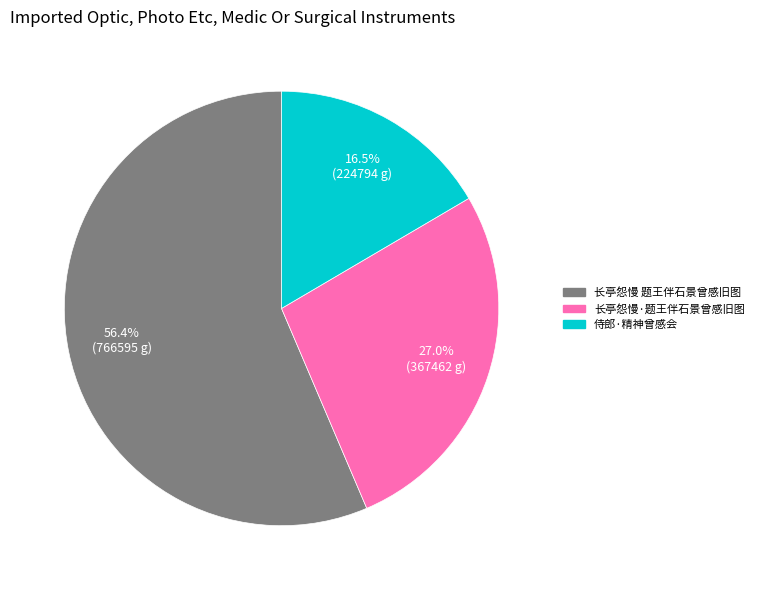

The 长亭怨慢·题王伴石景曾感旧图 slice represents 27% of the pie. True or false?

True